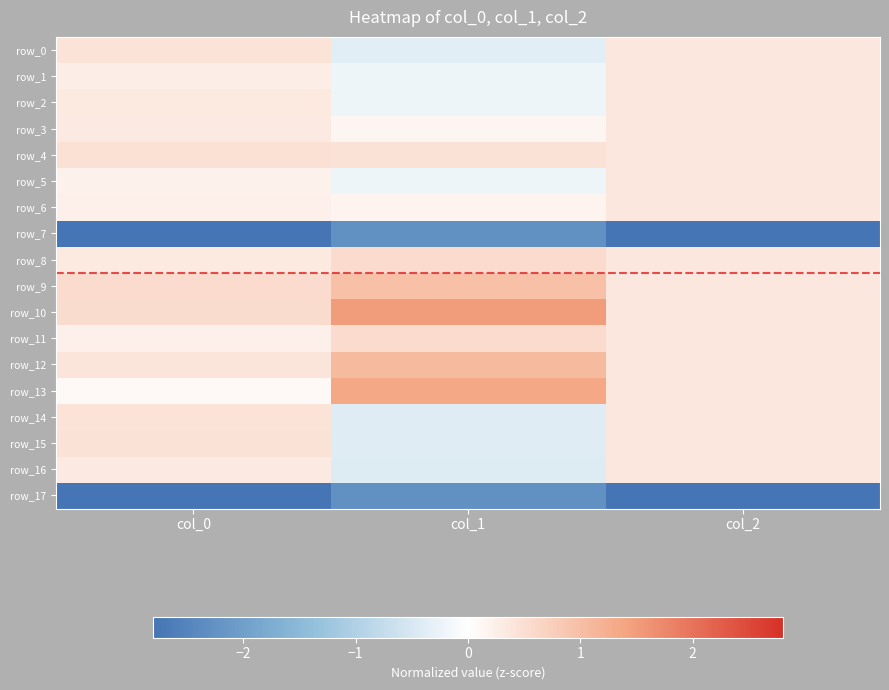

What is the lowest value of the row_6 series?

0.2